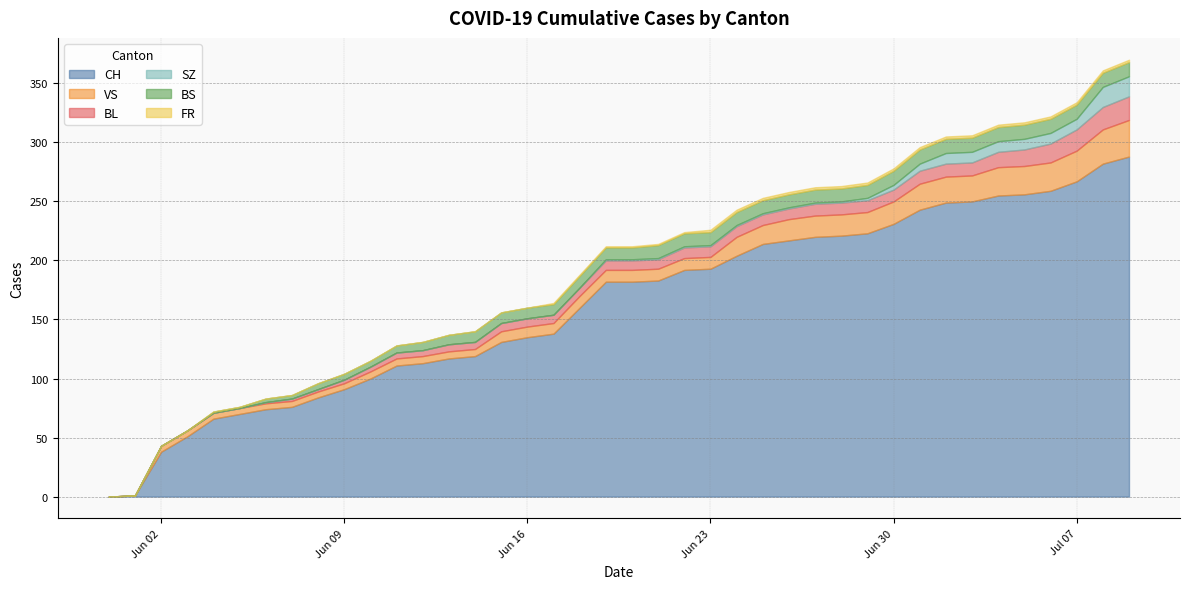

The value of SZ at 2020-06-11 is 6. True or false?

False